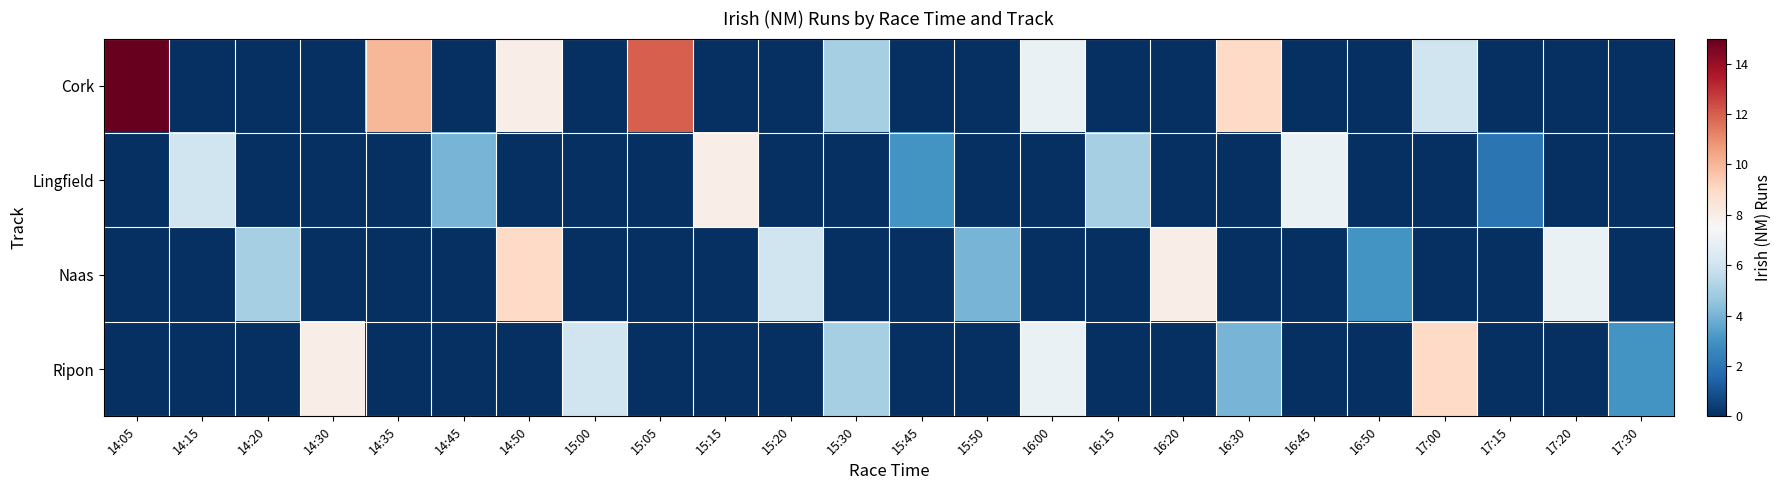

What is the total value across all series at 16:45?

7